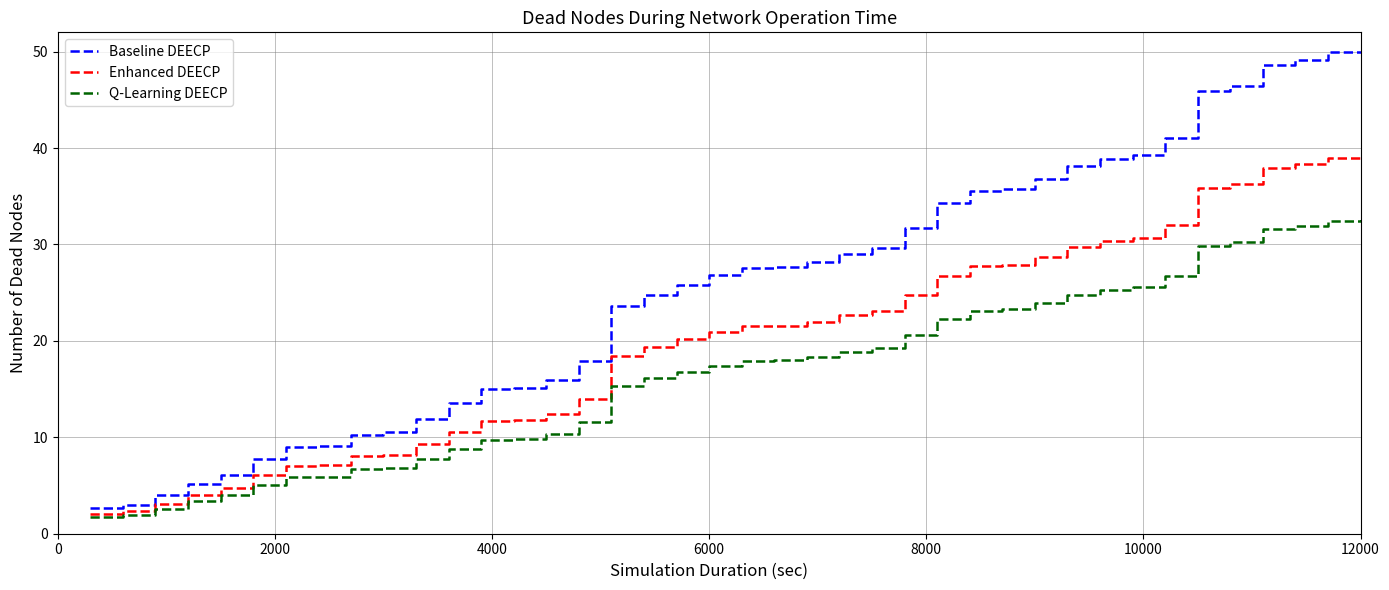

What are all the series names shown in the legend?

Baseline DEECP, Enhanced DEECP, Q-Learning DEECP